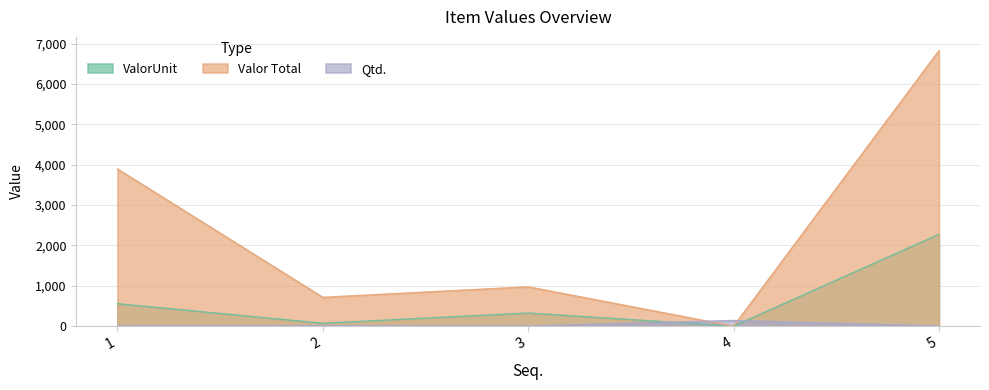

Reading right to left, list all the values displayed in this chart.

ValorUnit: 2275.0	0.0	325.0	71.5	556.4
Valor Total: 6825.0	0.0	975.0	715.0	3894.9
Qtd.: 3.0	140.0	3.0	10.0	7.0